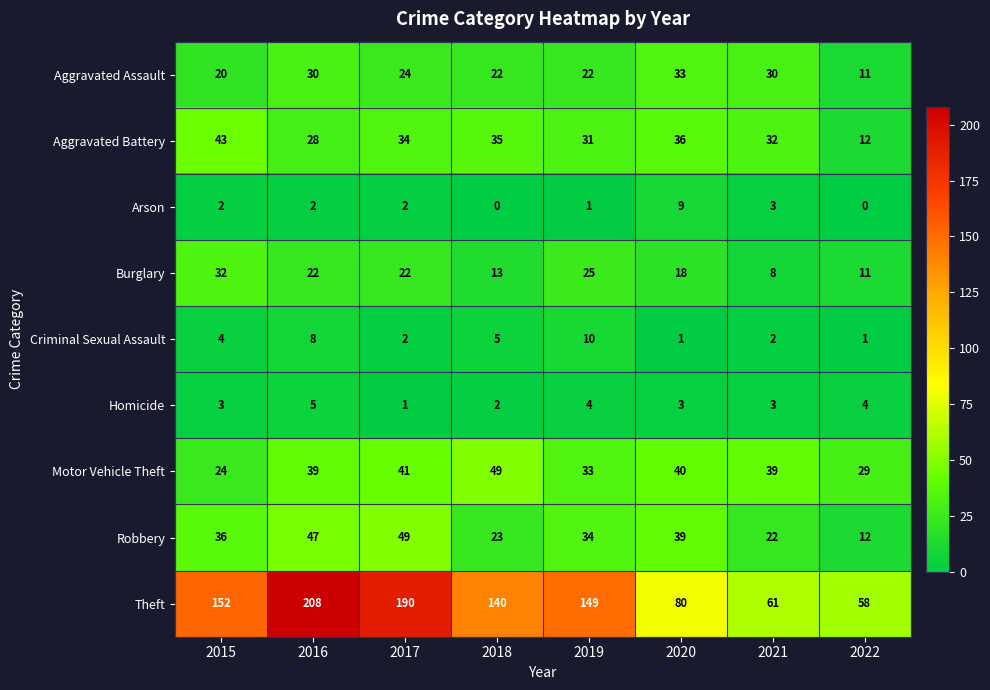

At 2019, list the series in order from largest to smallest.

Theft, Robbery, Motor Vehicle Theft, Aggravated Battery, Burglary, Aggravated Assault, Criminal Sexual Assault, Homicide, Arson